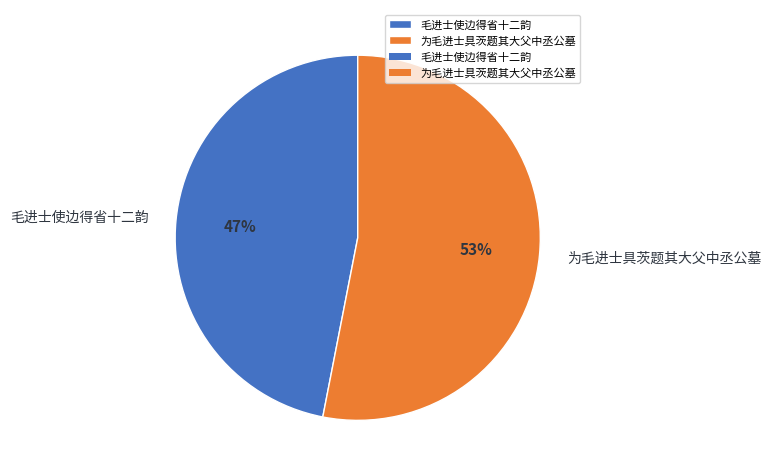

Rank the categories by value from lowest to highest.

毛进士使边得省十二韵, 为毛进士具茨题其大父中丞公墓